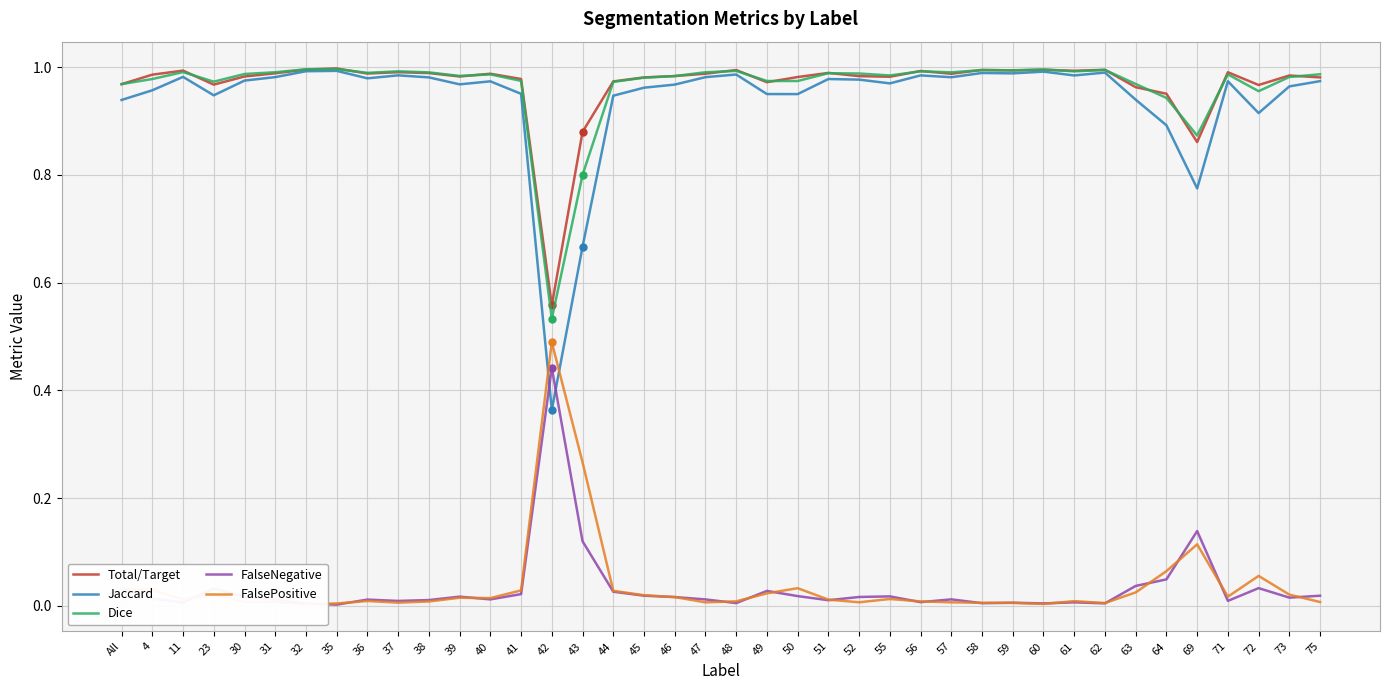

What is the value of the Dice point at the 15th from the left?

0.5